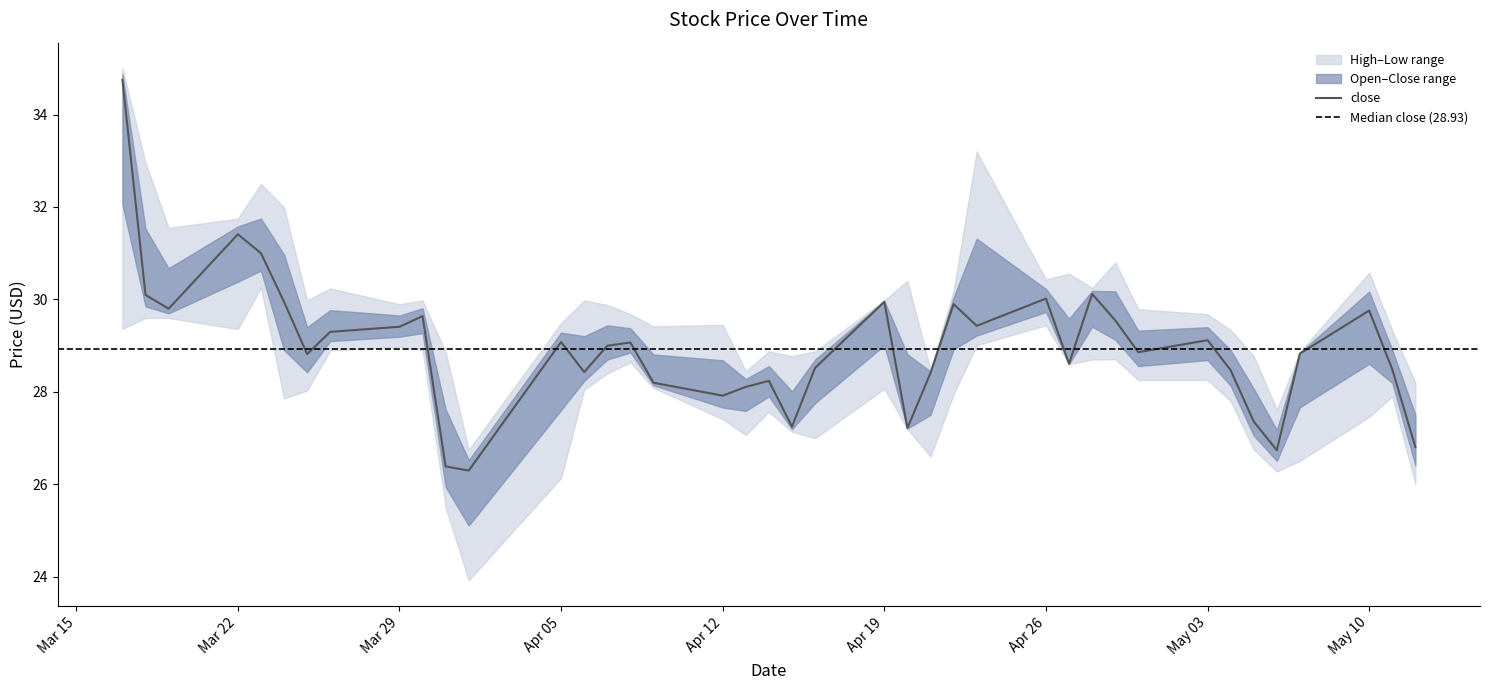

How many values in the open series exceed 28?

31